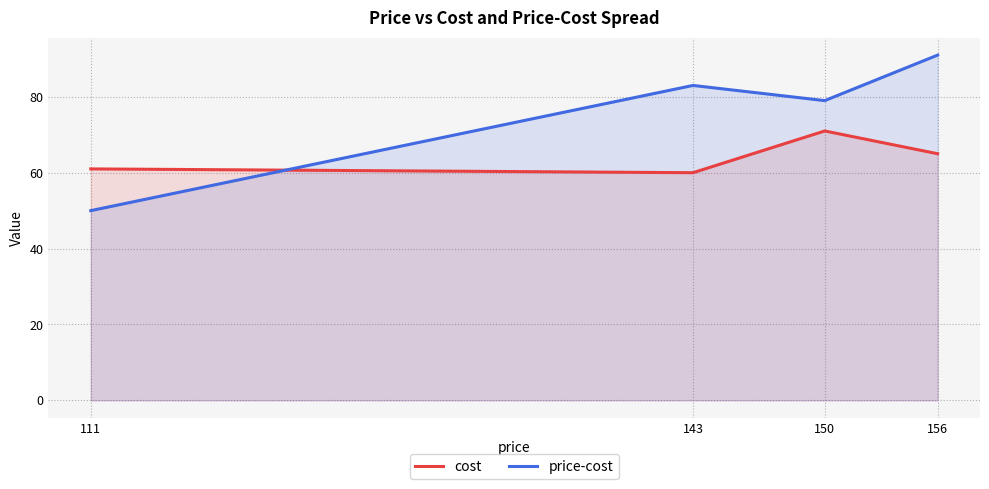

What is the average value of the price-cost series?

76